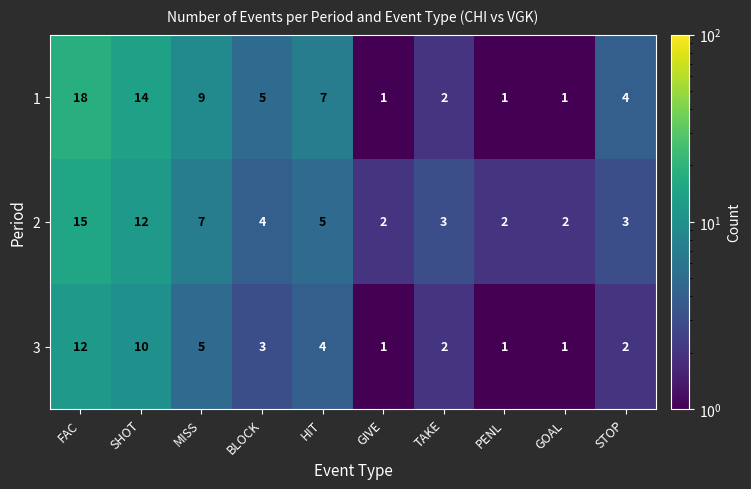

What is the sum of all 1 values?

62